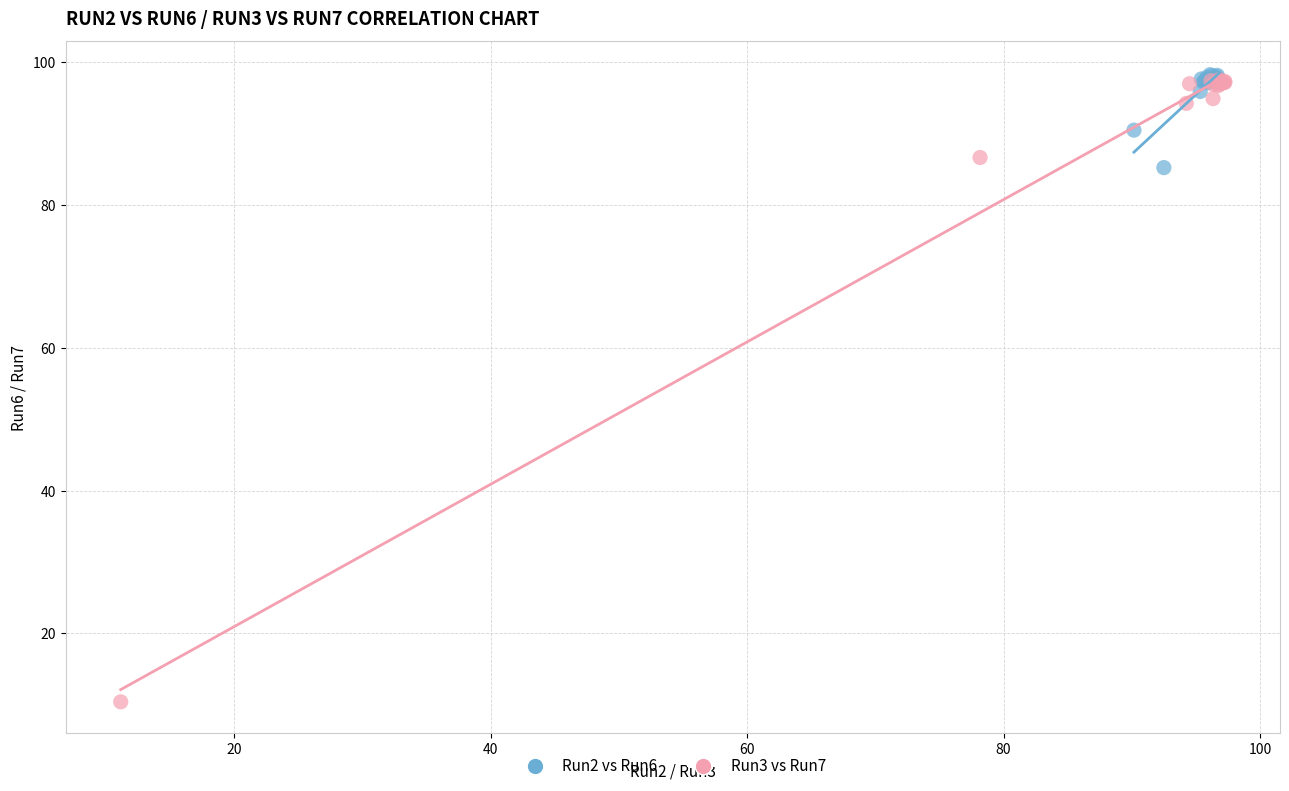

Which series contains the lowest Y value?

Run3 vs Run7